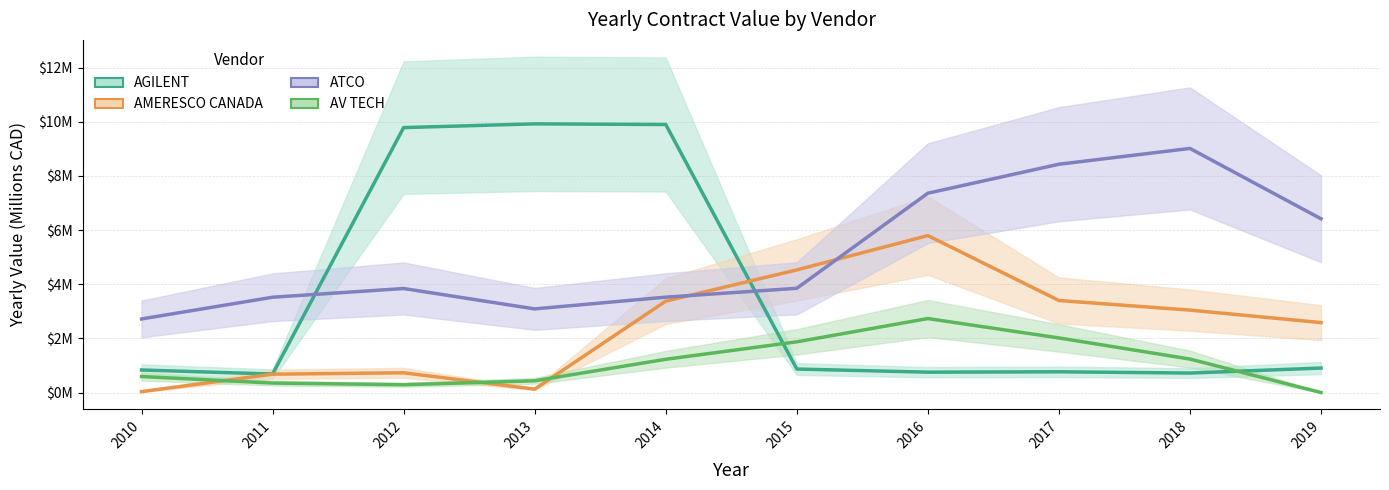

Which series ends up on top after the final intersection of AGILENT and AMERESCO CANADA?

AMERESCO CANADA